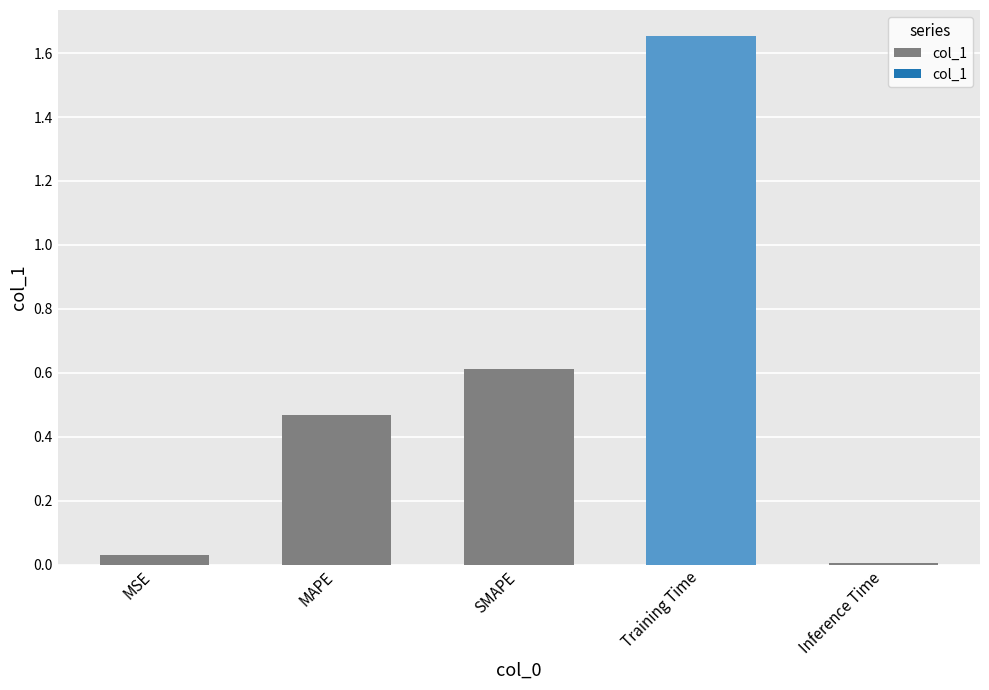

Between MAPE and MSE, which is larger?

MAPE